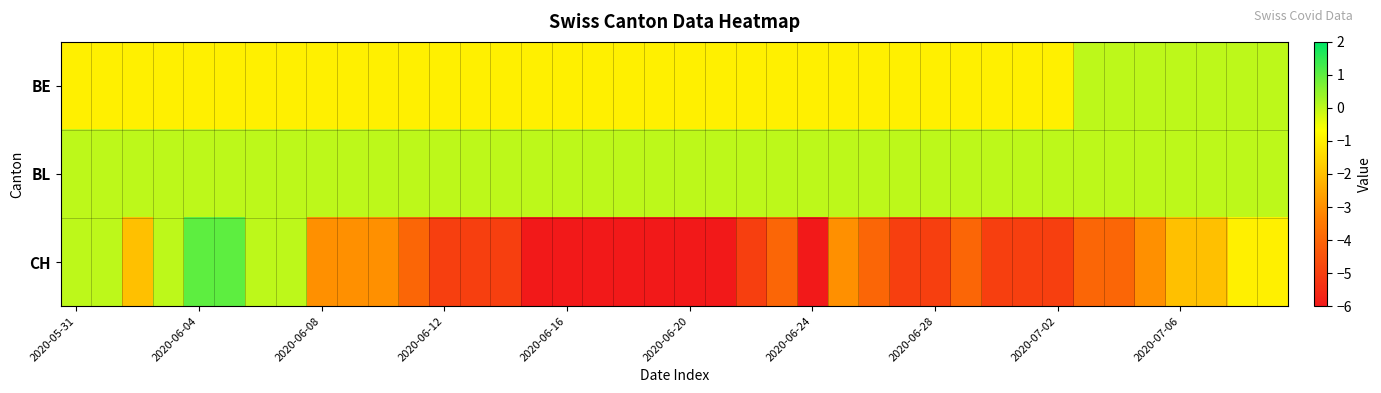

Which series has the largest range (max minus min)?

CH